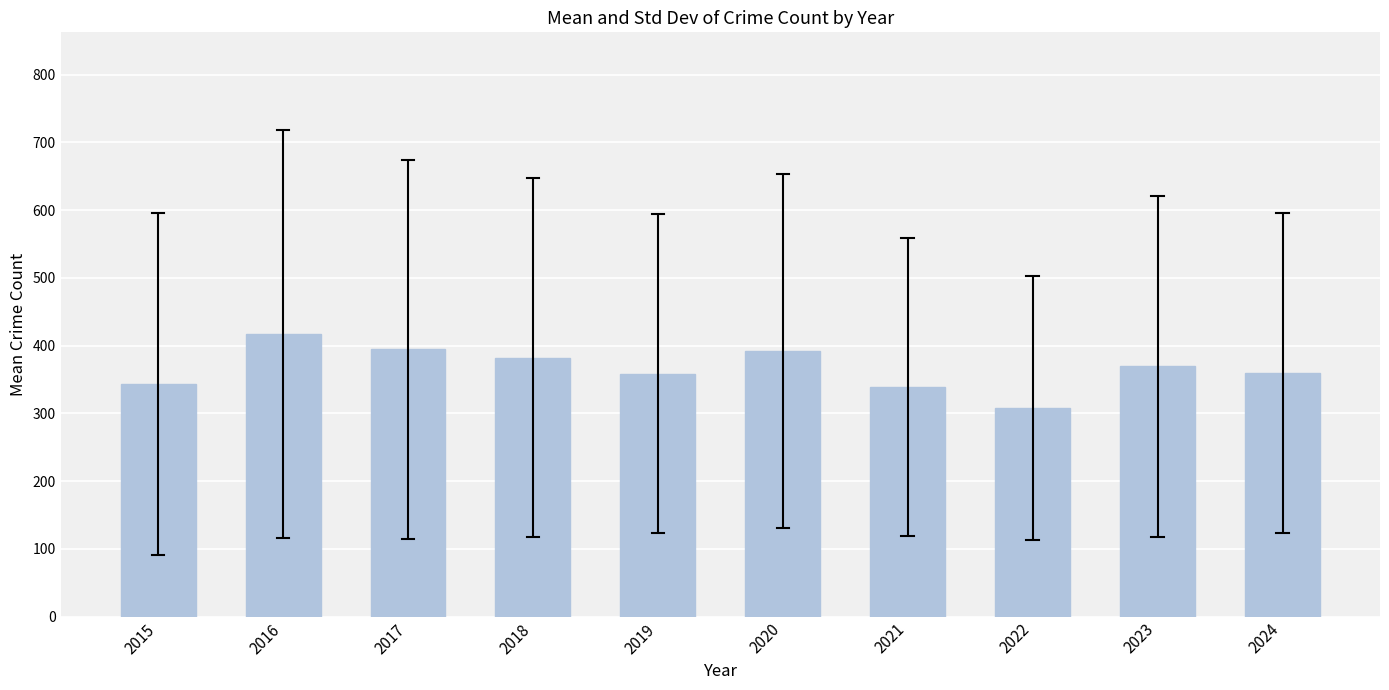

Approximately how many times larger is the value at 2018 compared to 2021?

1.1